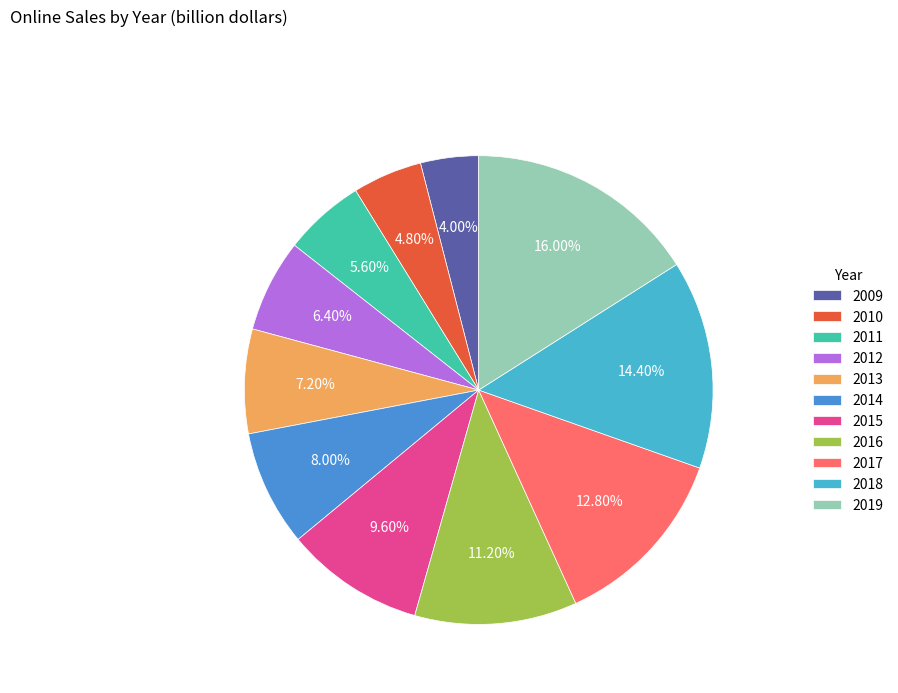

What is the ratio of the value at 2009 to the value at 2011?

0.7